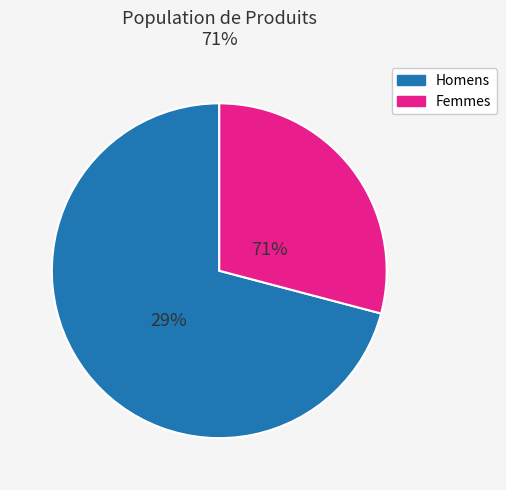

Is there any slice that represents more than half of the pie?

Yes